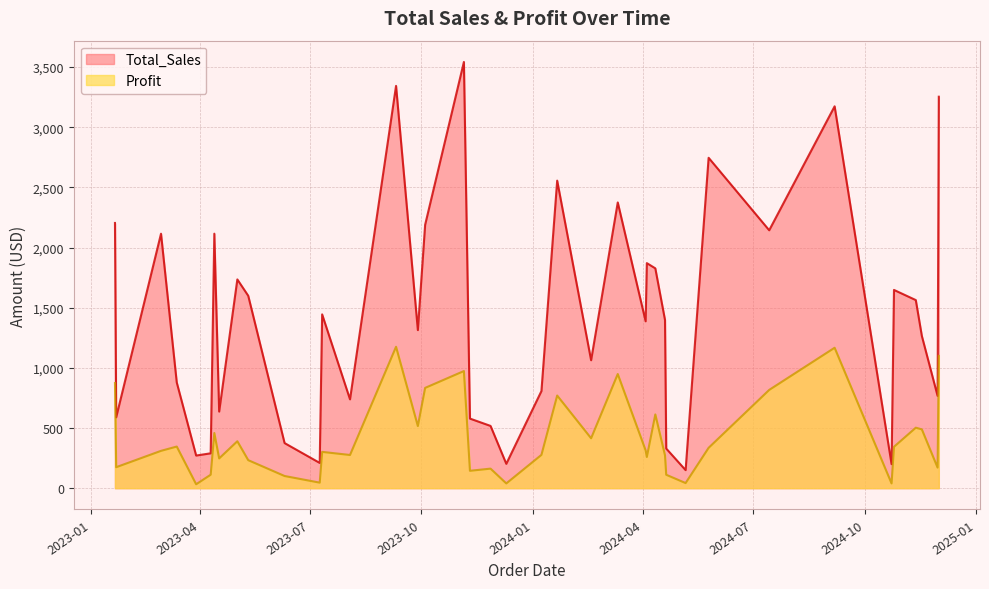

How many interior local valleys does the Total_Sales series have?

13